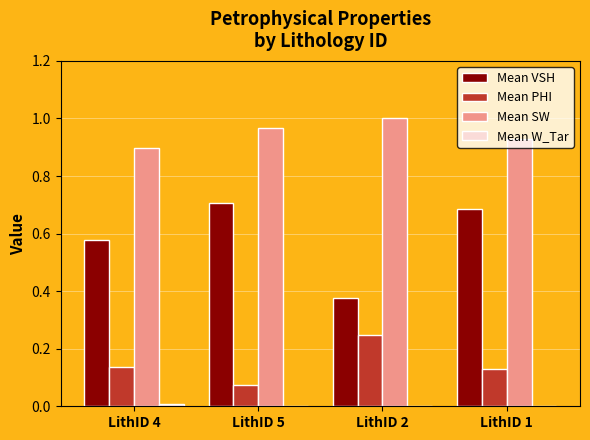

What is the total value across all series at LithID 2?

1.6